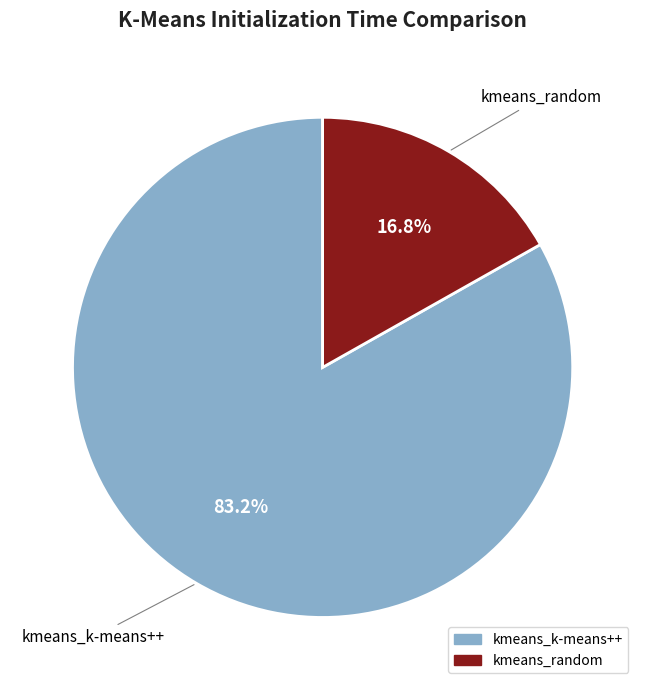

Is there a majority slice in this chart?

Yes